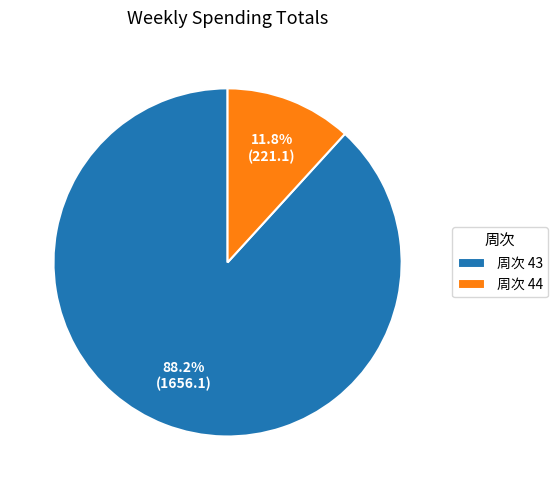

What is the ratio of the value at 周次 43 to the value at 周次 44?

7.5